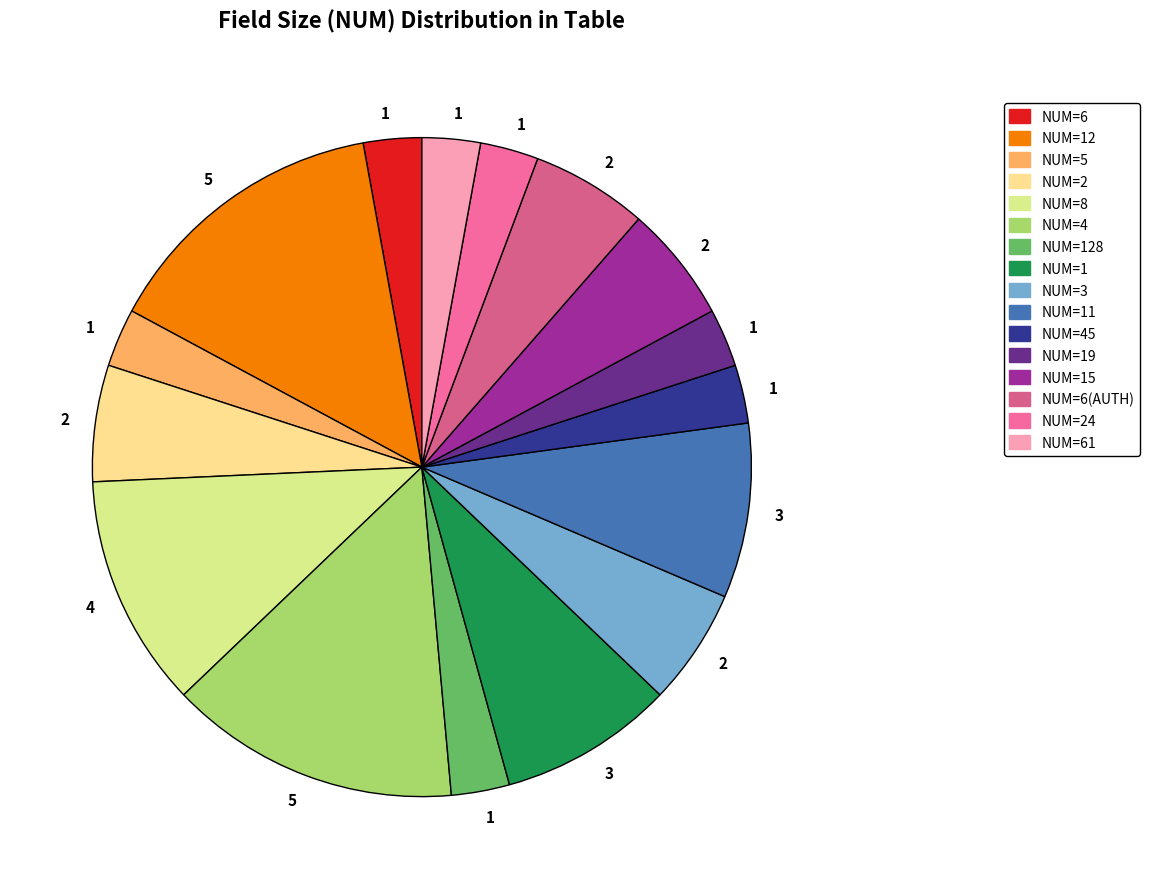

How many slices are in this pie chart?

16